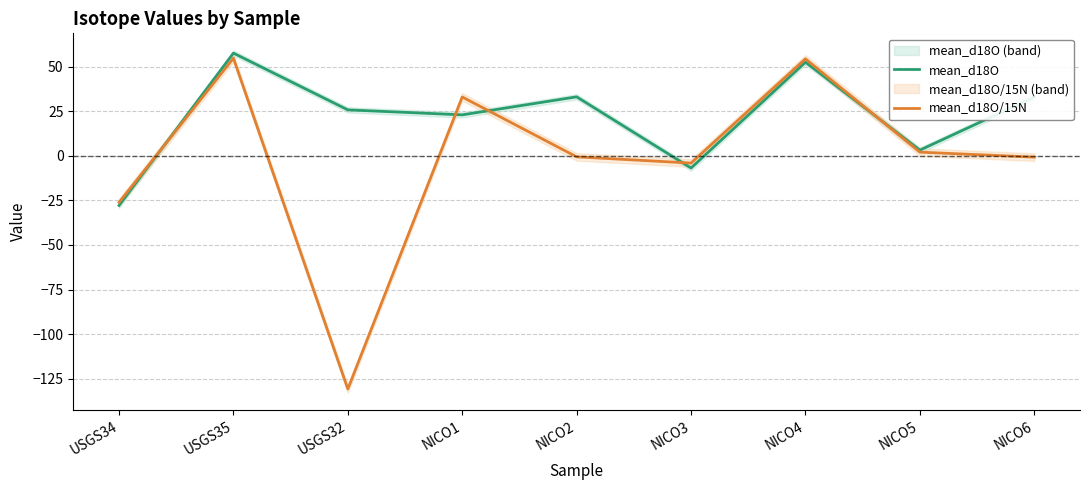

Which series has the largest total across all categories?

mean_d18O